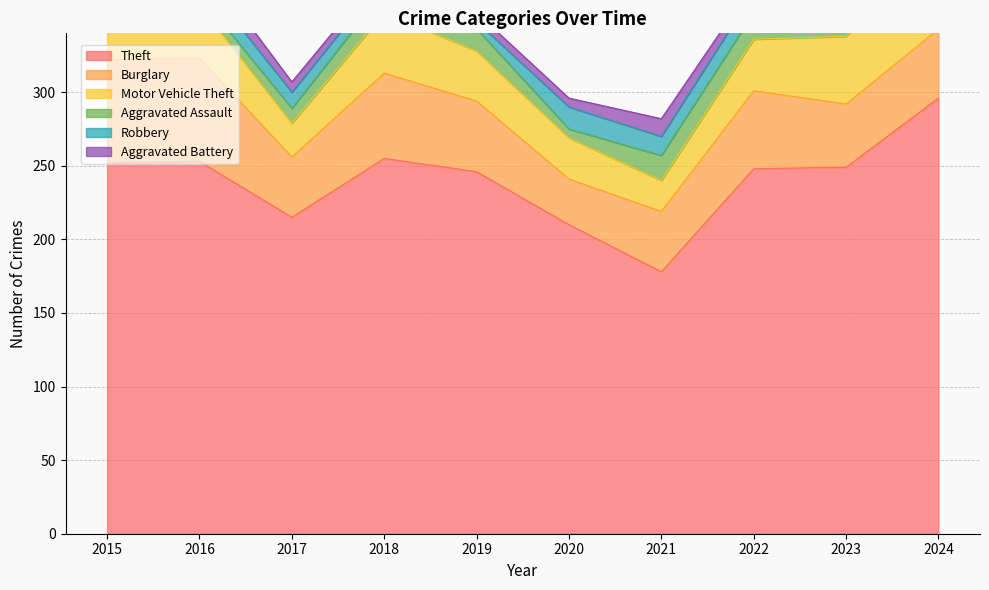

How many distinct data groups are displayed?

6